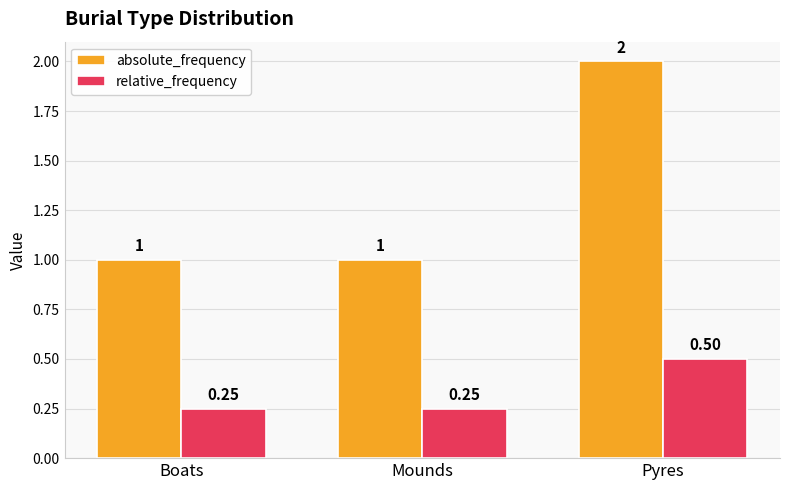

Is the value of absolute_frequency at Boats greater than the value of relative_frequency at Mounds?

Yes